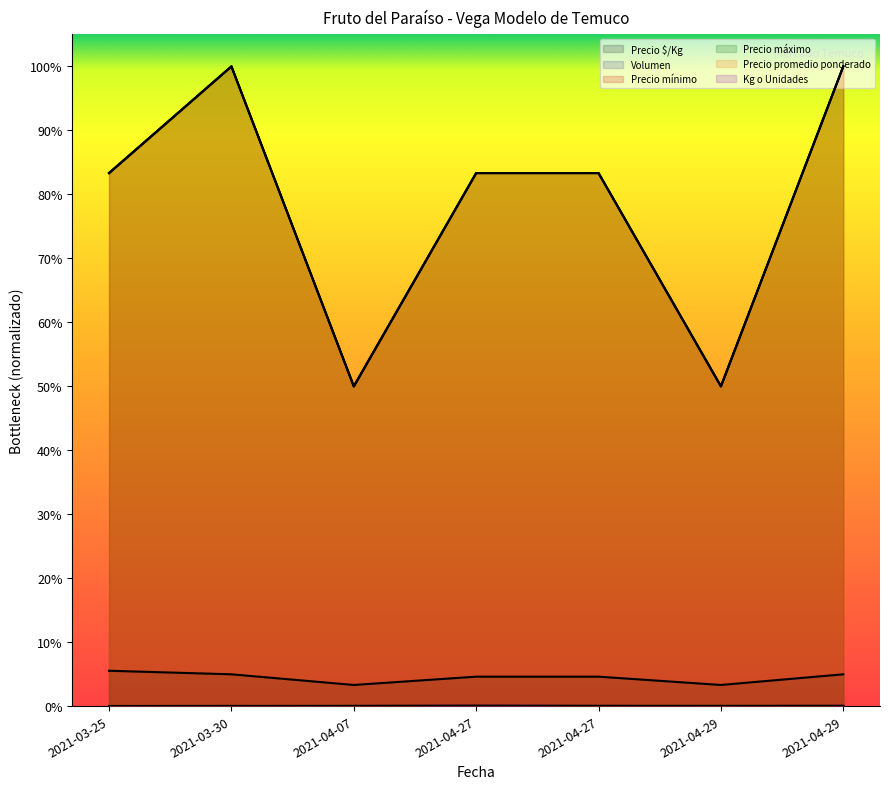

What is the value of the Precio máximo point at the 1st from the left?

0.8